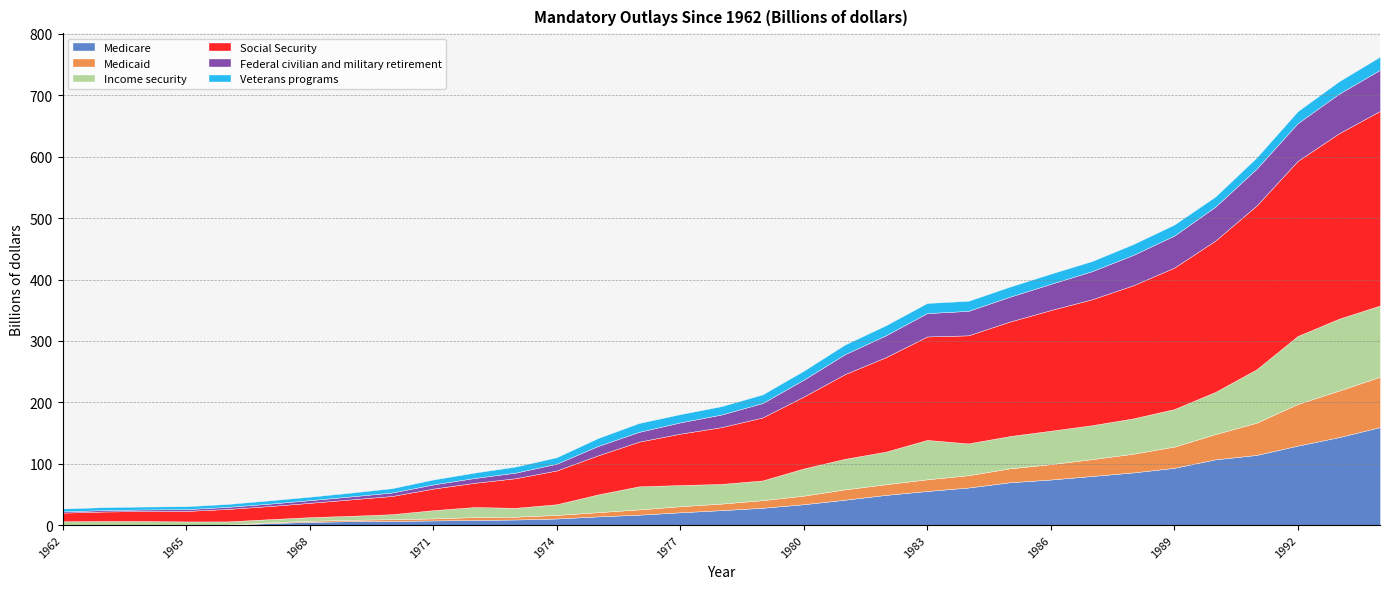

What is the sum of the Social Security values at 1967 and 1988?

238.1